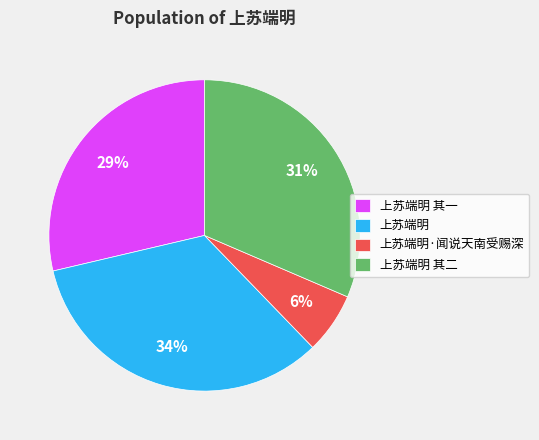

Is there any slice that represents more than half of the pie?

No